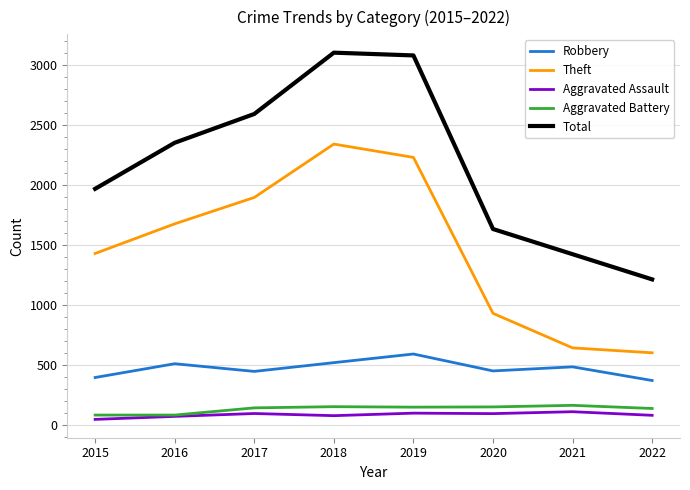

Is the value of Aggravated Assault at 2015 greater than the value of Theft at 2017?

No